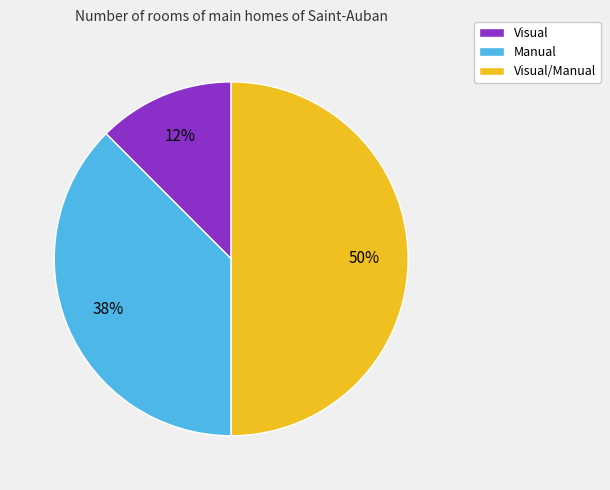

How many slices are in this pie chart?

3